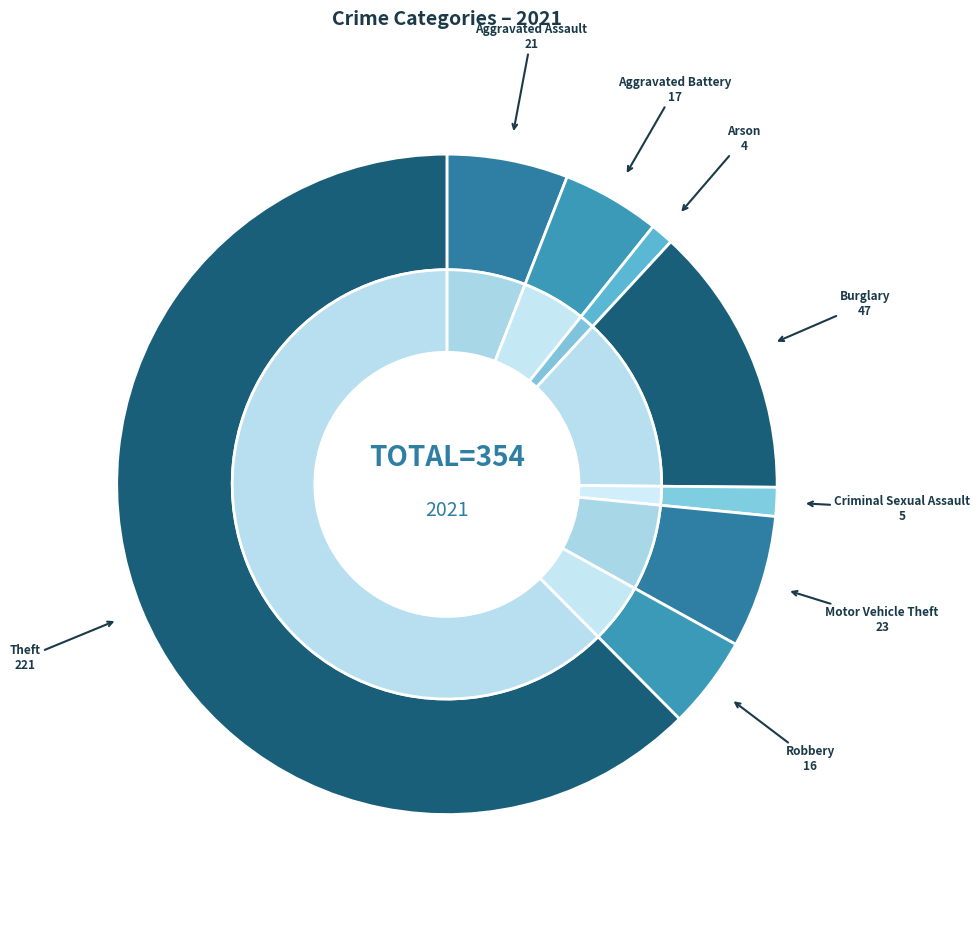

To the nearest percent, what percentage of the pie is Aggravated Assault?

6%